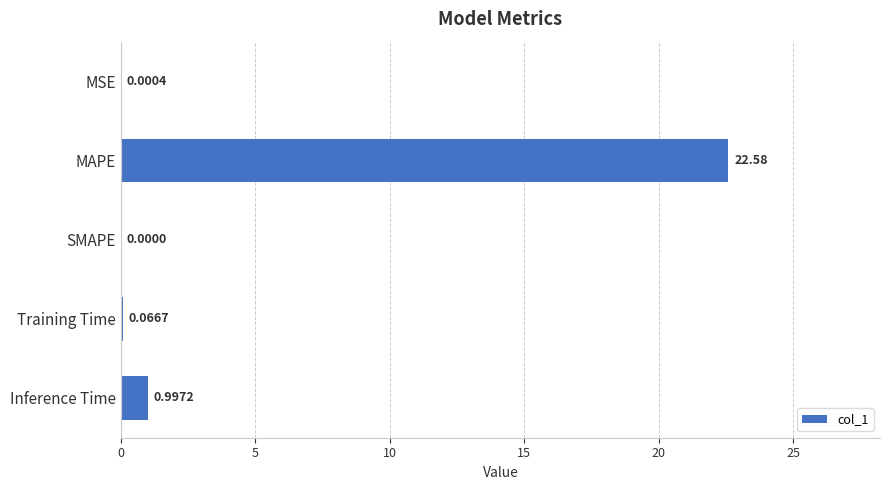

What is the average value?

4.7